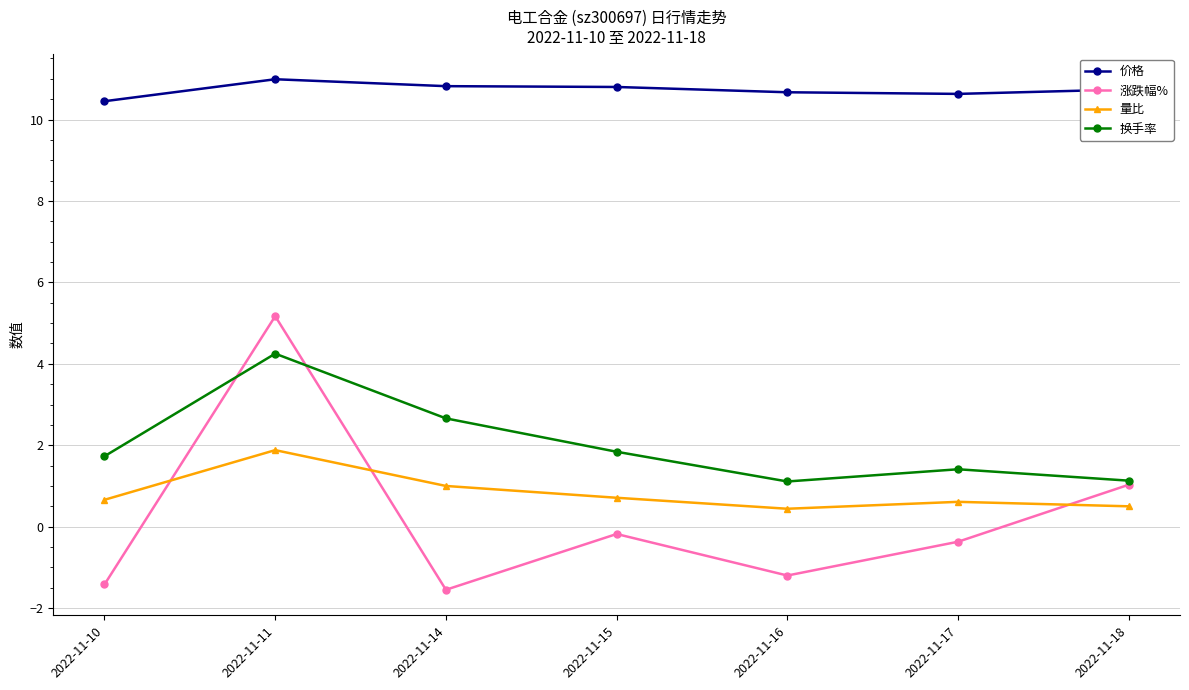

At which category is the sum across all series the highest?

2022-11-11